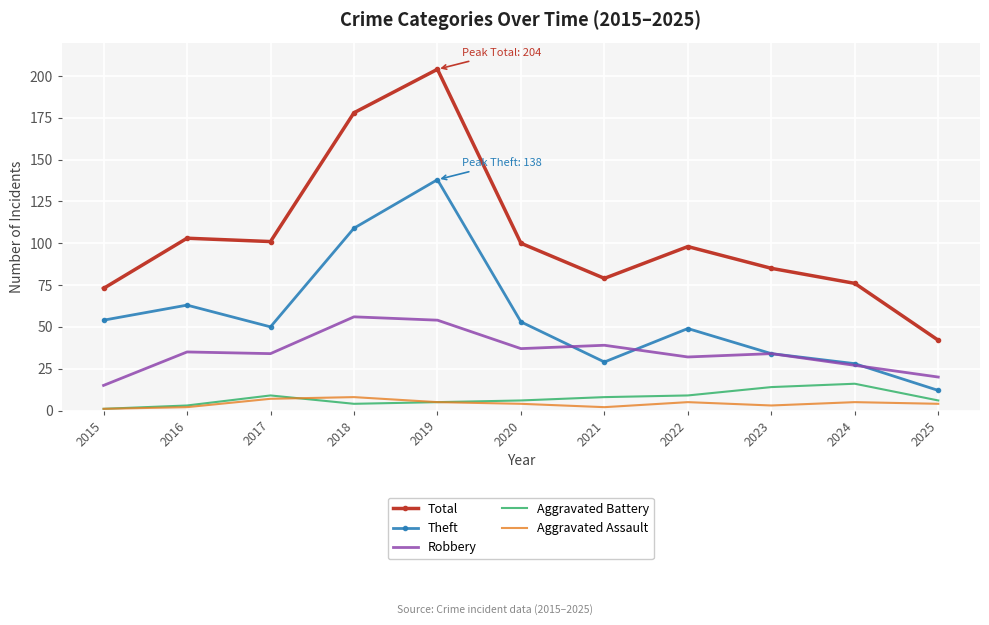

In Total, how many points are lower than both neighbors (excluding endpoints)?

2